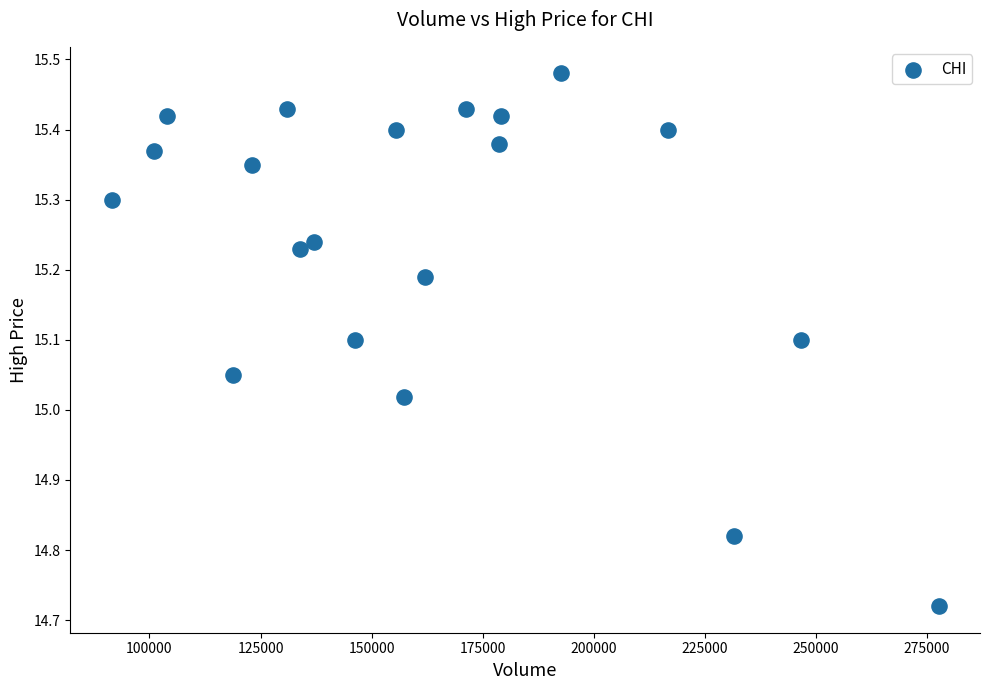

What is the range of X values (max minus min)?

186105.0